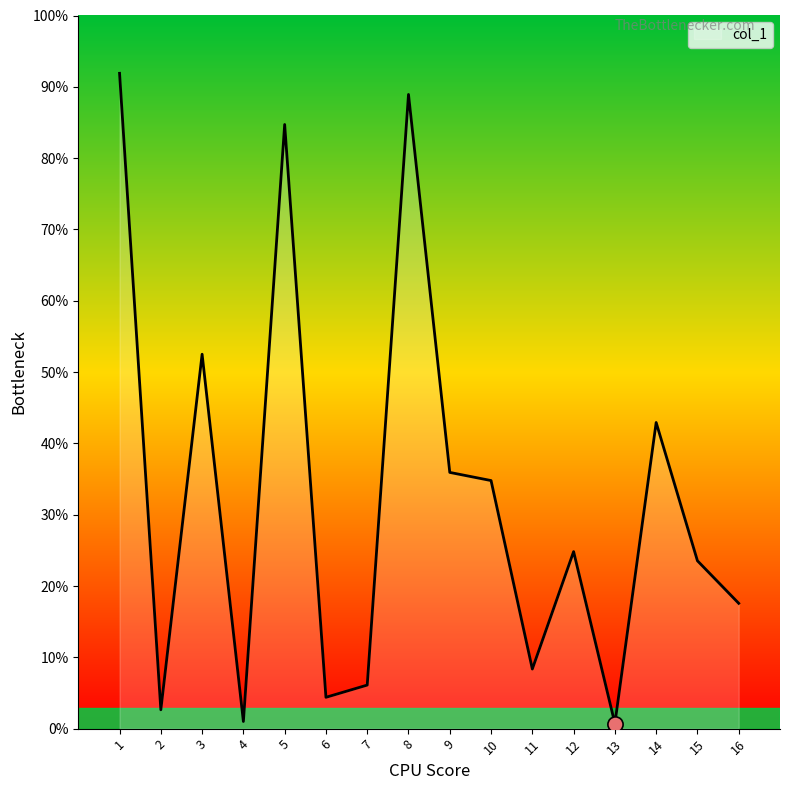

Approximately how many times larger is the value at 16 compared to 2?

6.6